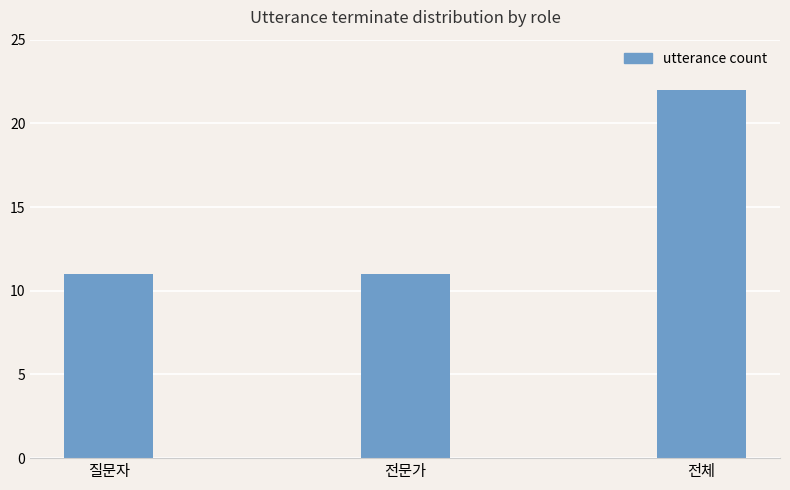

What is the sum of all values?

44